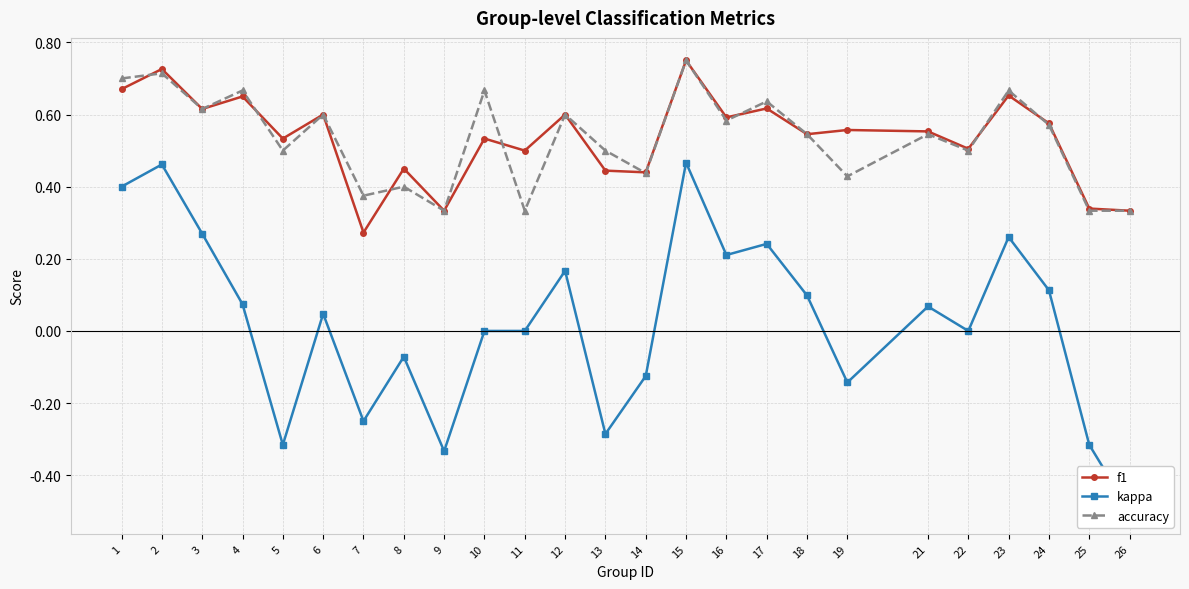

How many interior local valleys does the kappa series have?

7